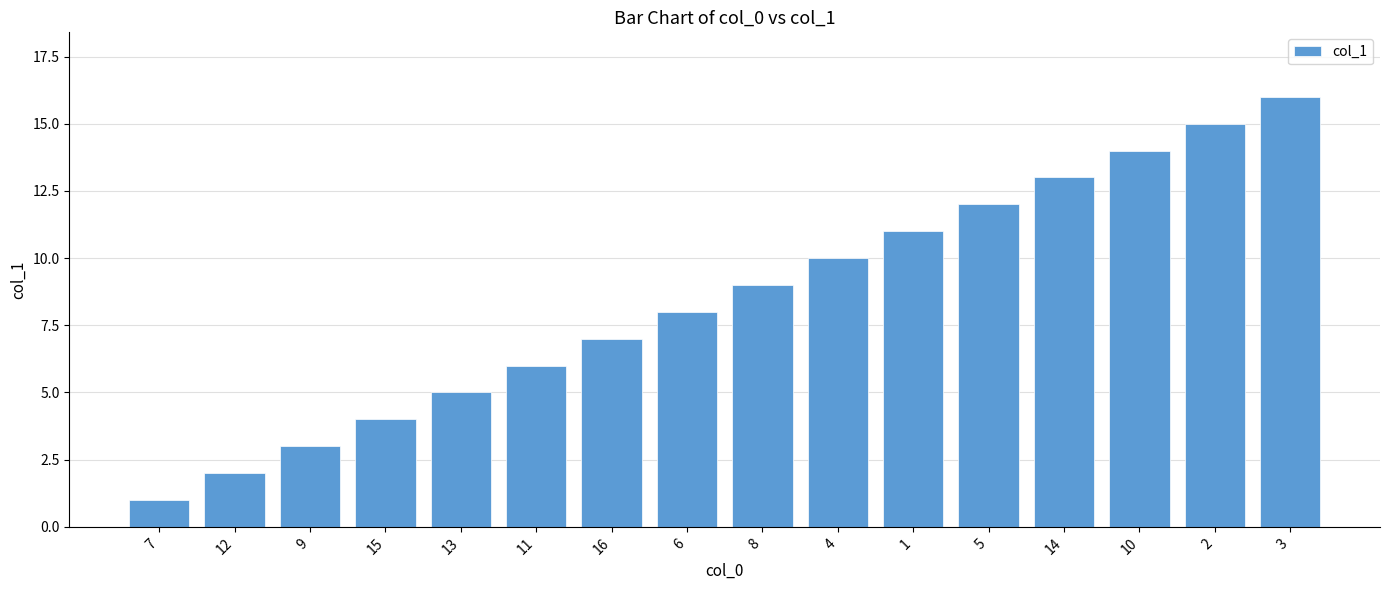

Reading left to right, transcribe all the data shown in this chart.

1	2	3	4	5	6	7	8	9	10	11	12	13	14	15	16